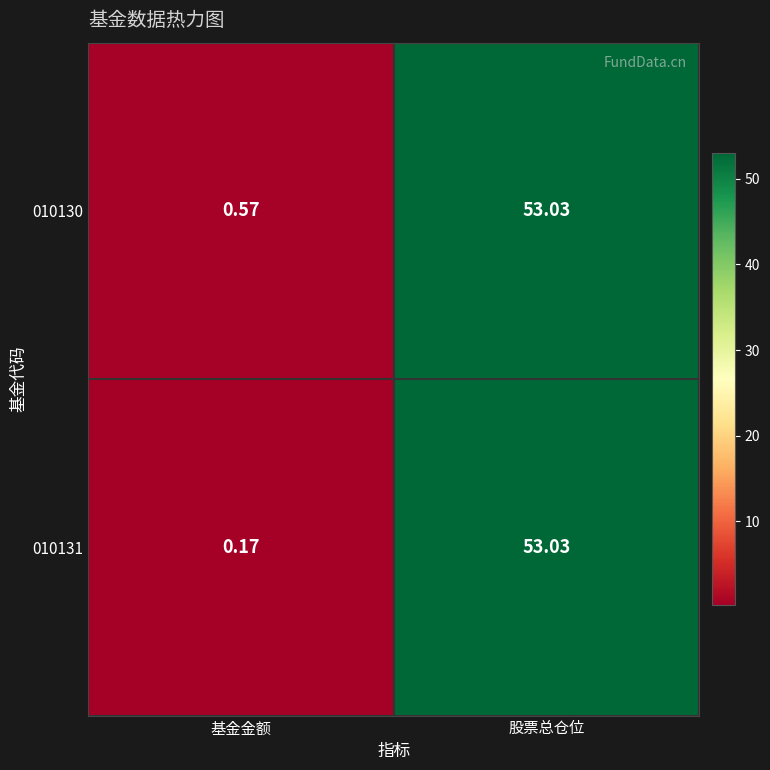

Which category has the lowest value in the 010131 series?

基金金额